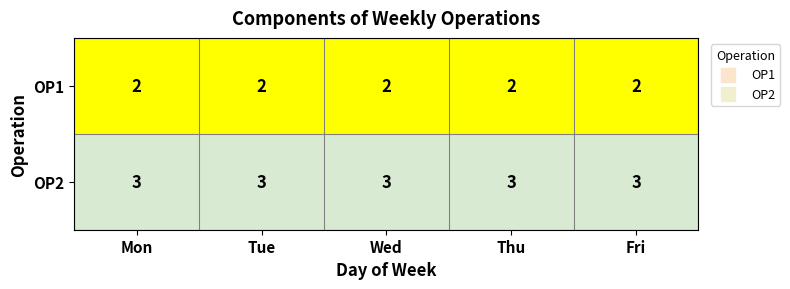

What is the sum of the OP1 values at Fri and Mon?

4